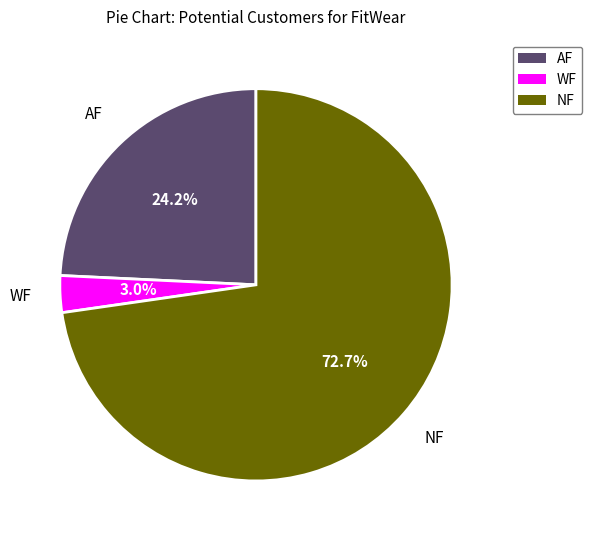

Is WF the majority of the pie?

No